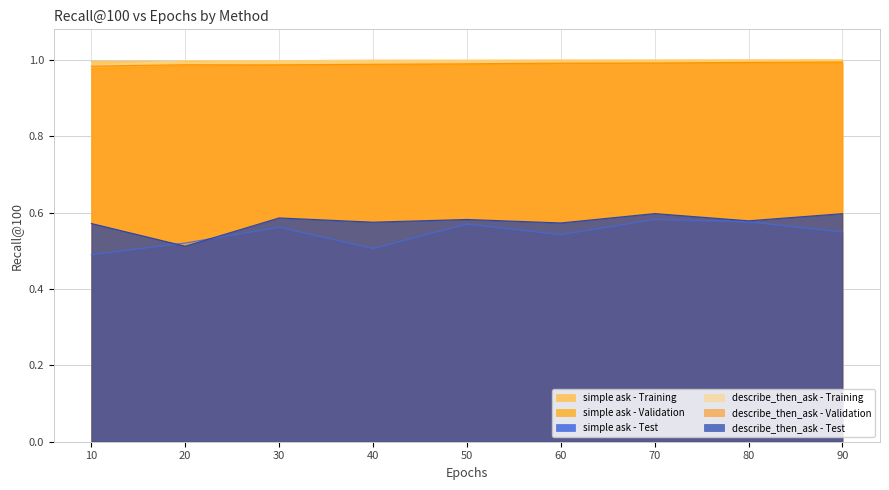

Is it true that describe_then_ask - Training equals 1.0 at 10?

True